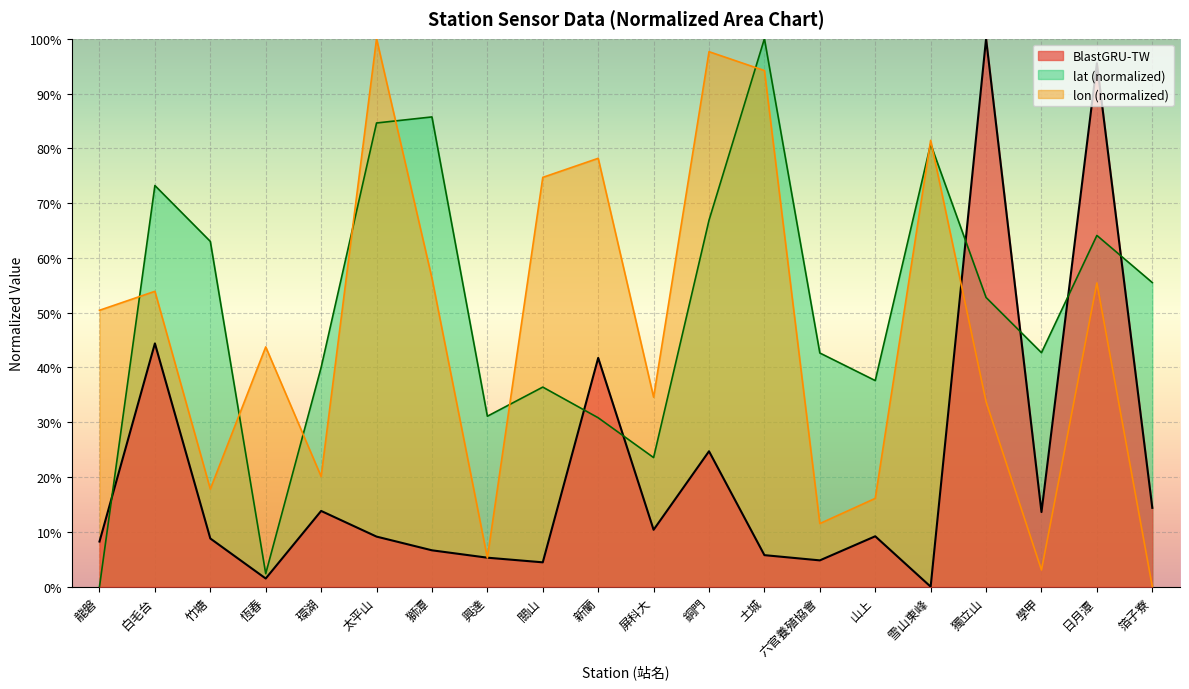

List the series in order of their peak value, lowest first.

lat, lon, BlastGRU-TW